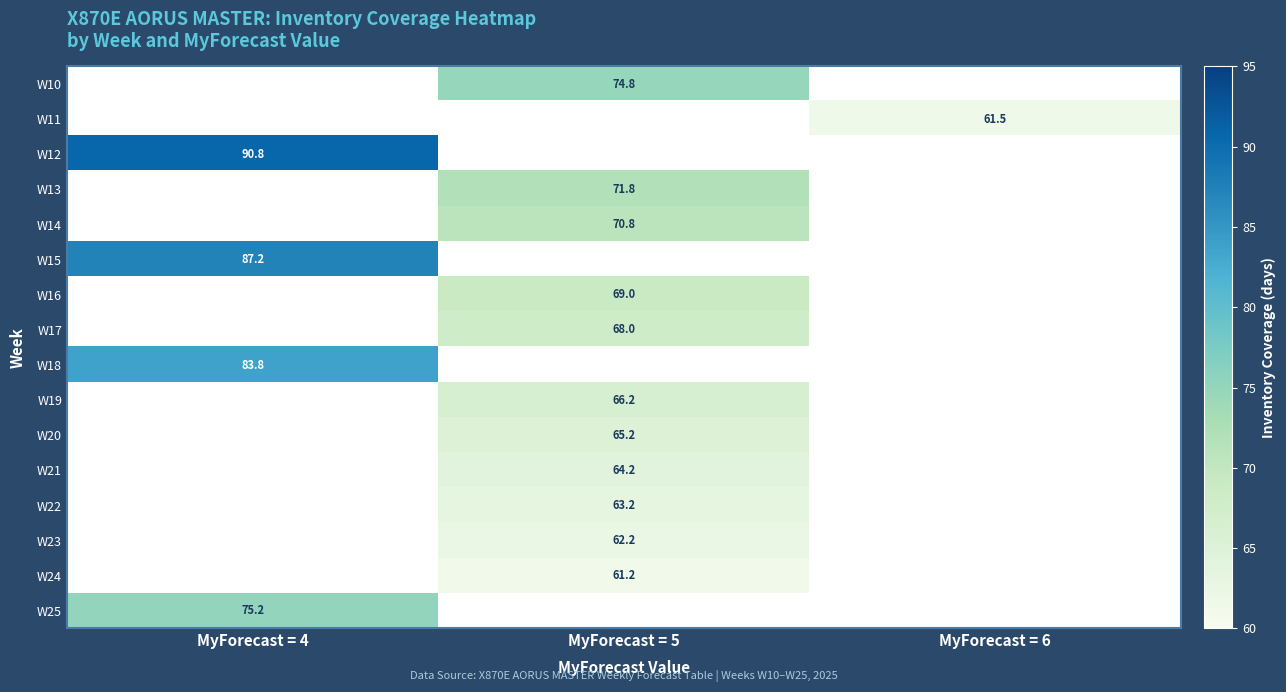

Is it true that W24 equals 110.2 at MyForecast = 5?

False